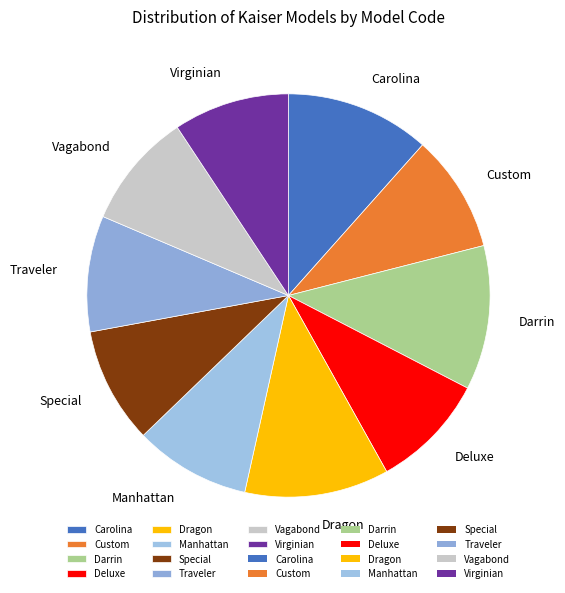

Is it true that Vagabond is 23% of the pie?

False